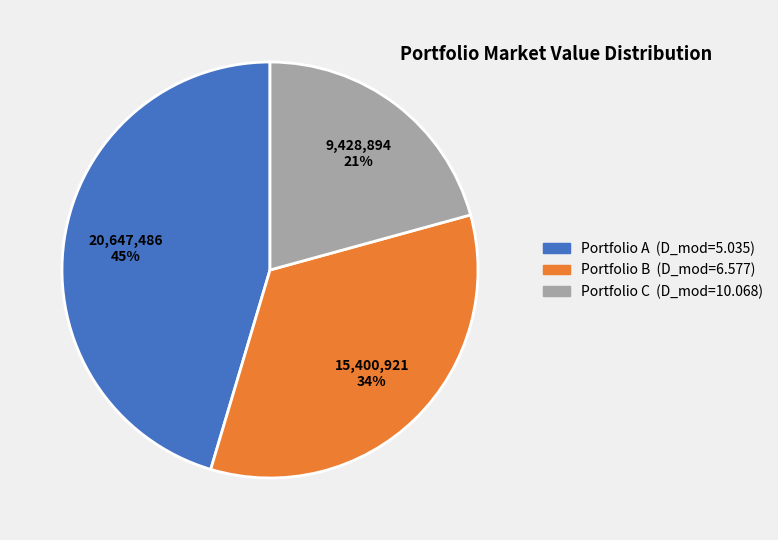

Is there a majority slice in this chart?

No